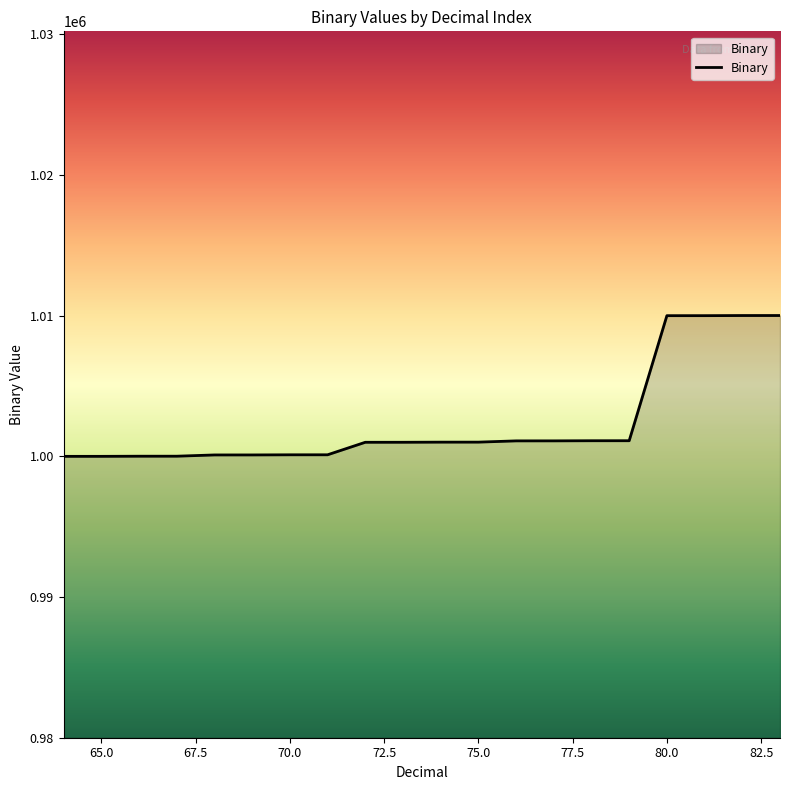

What is the minimum value shown in the chart?

1000000